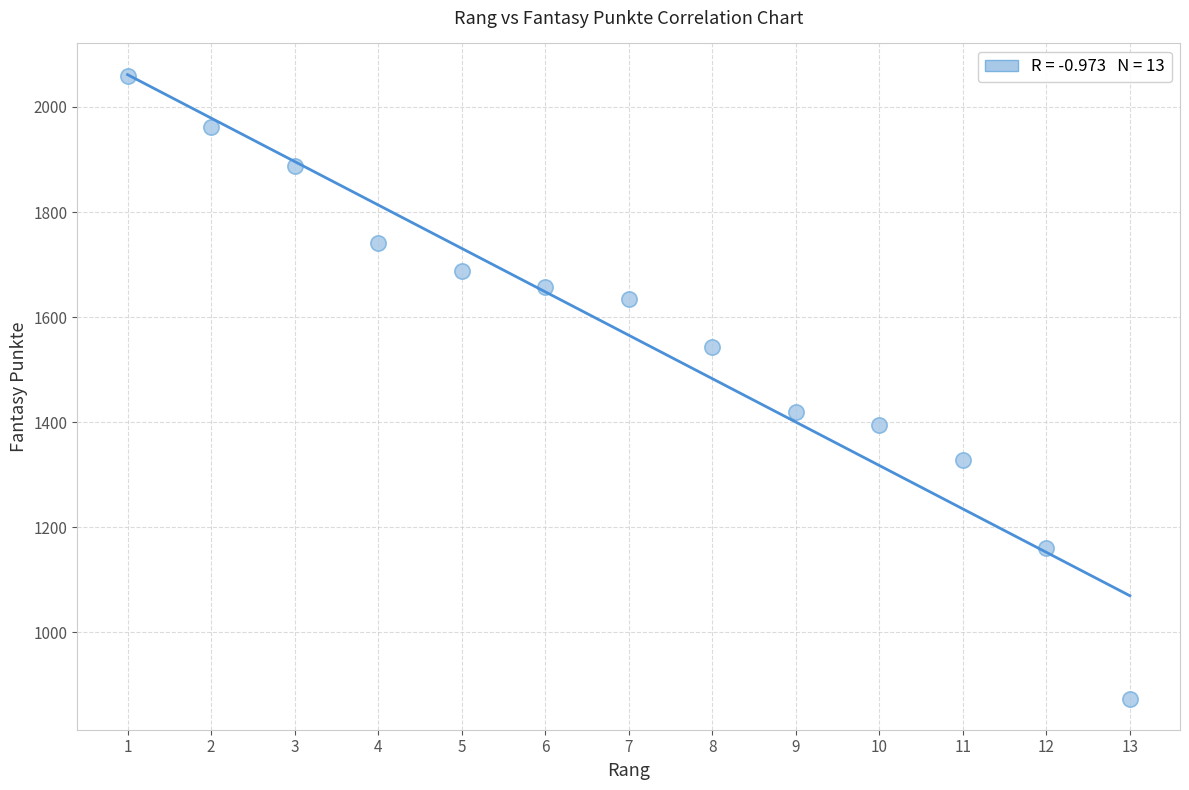

What is the range of X values (max minus min)?

12